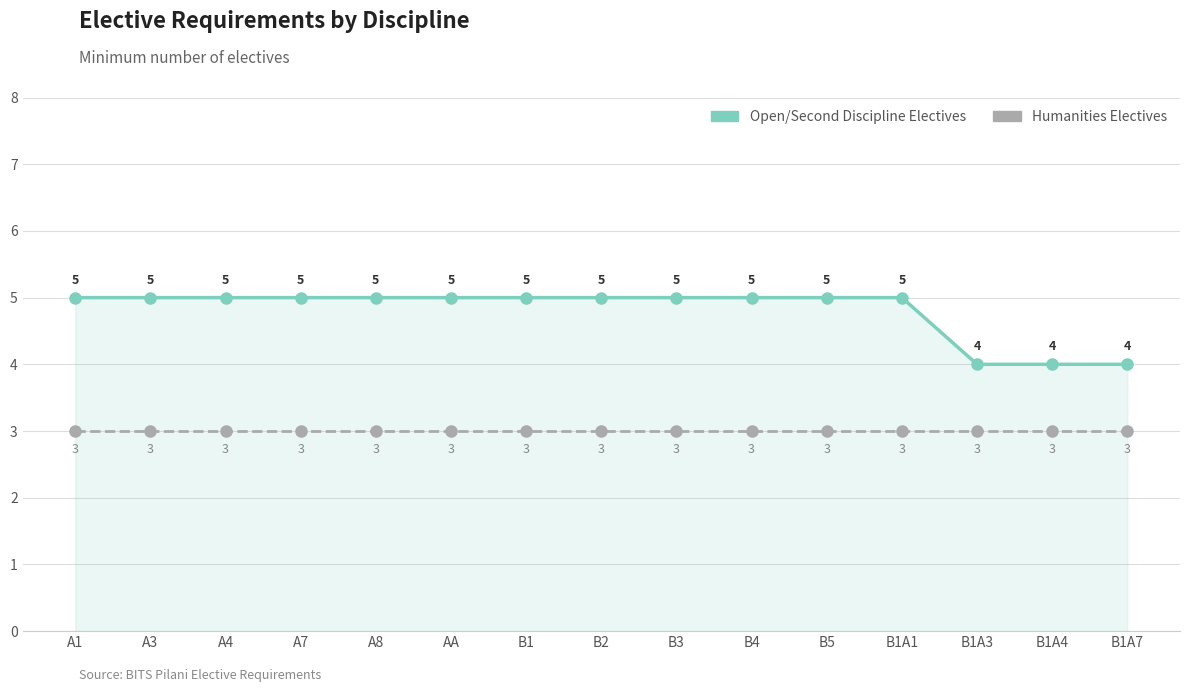

How many lines are shown in the chart?

2